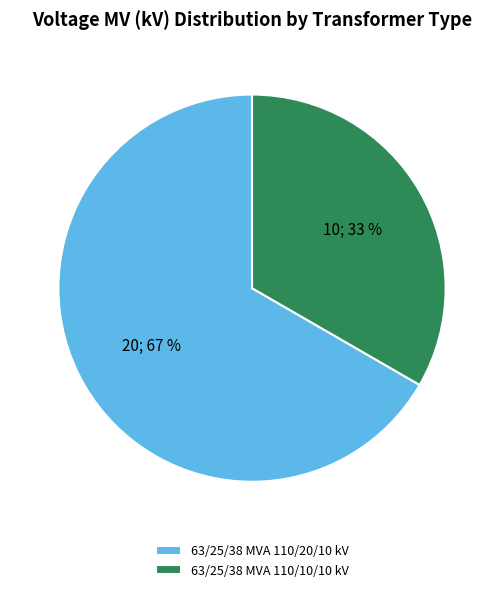

To the nearest percent, what portion does 63/25/38 MVA 110/20/10 kV represent?

67%